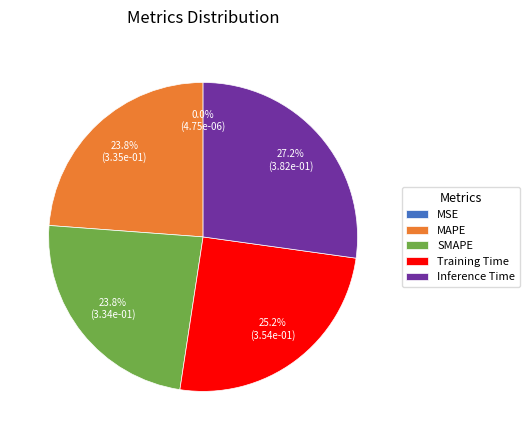

To the nearest percent, what portion does SMAPE represent?

24%